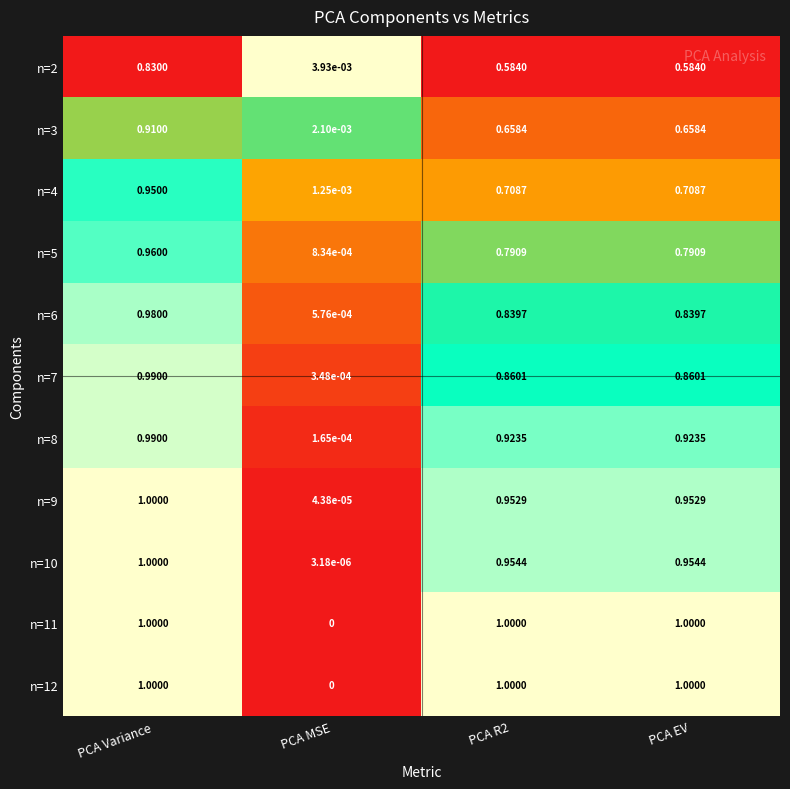

Which category has the lowest value in the n=5 series?

PCA MSE